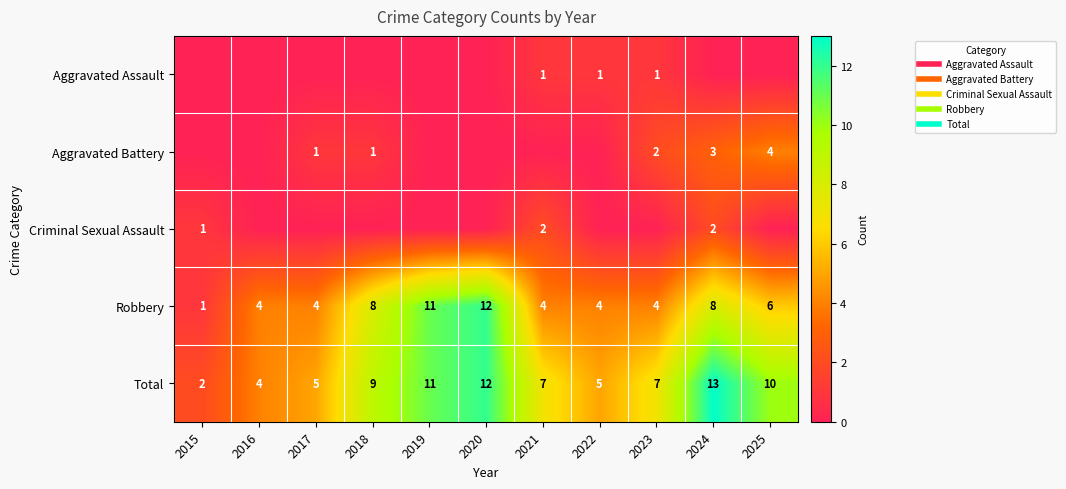

How many distinct data groups are displayed?

5